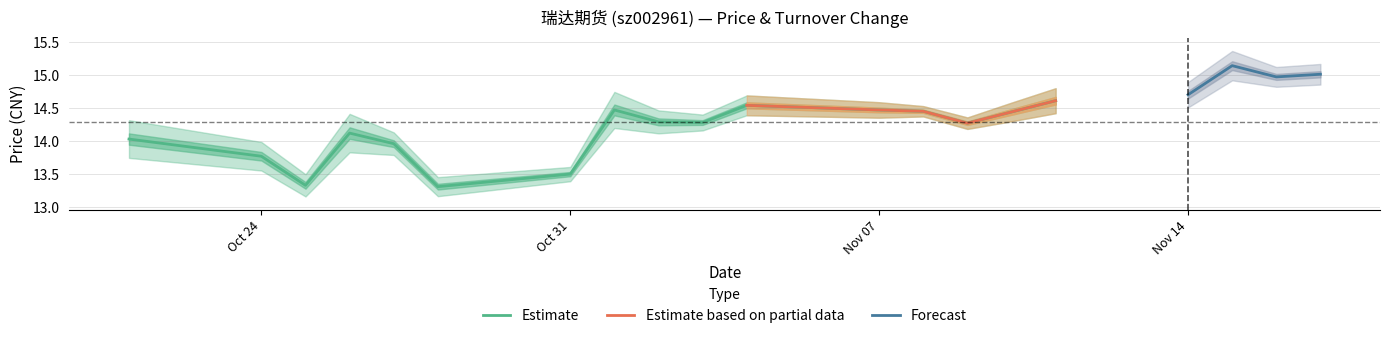

True or false: Estimate has a value of 6.1 at Oct 31.

False